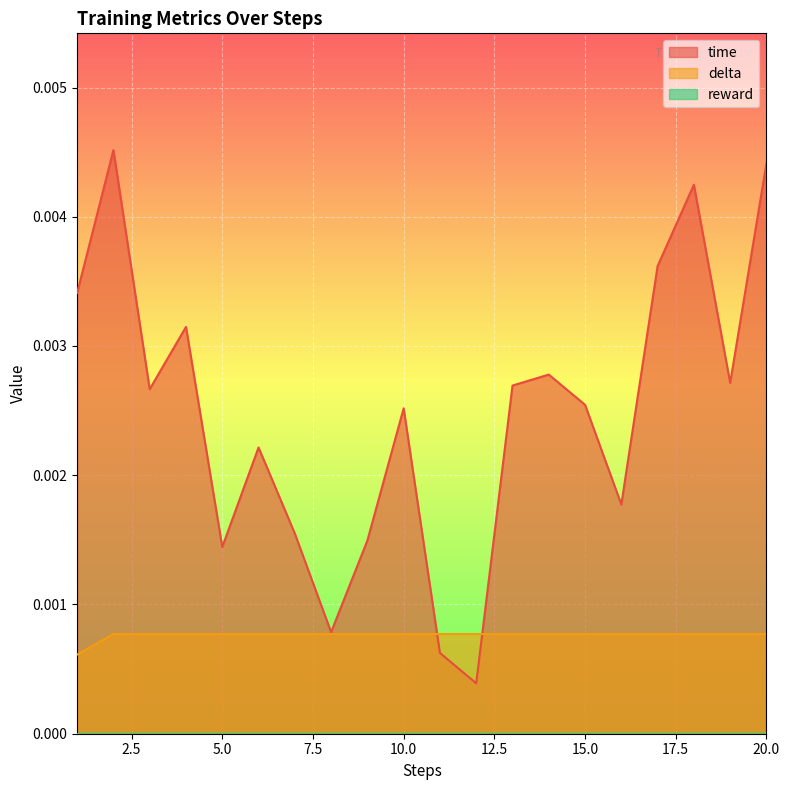

Is it true that time equals 0.0 at 9?

False